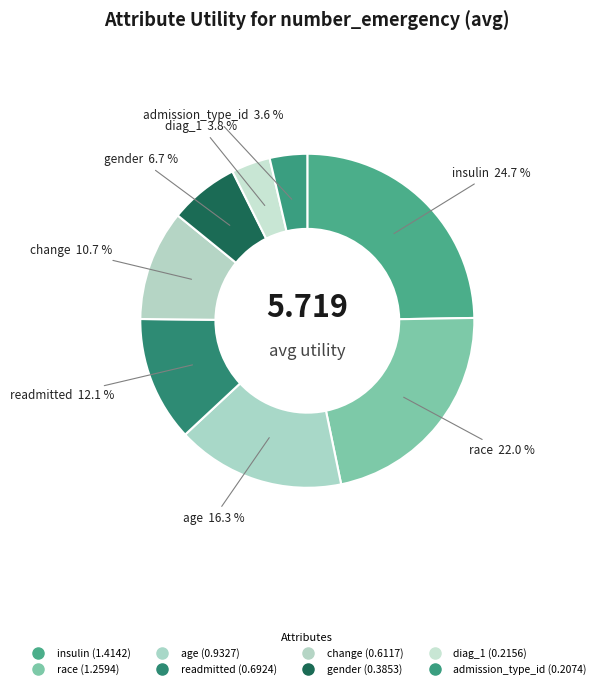

How many slices are in this pie chart?

8